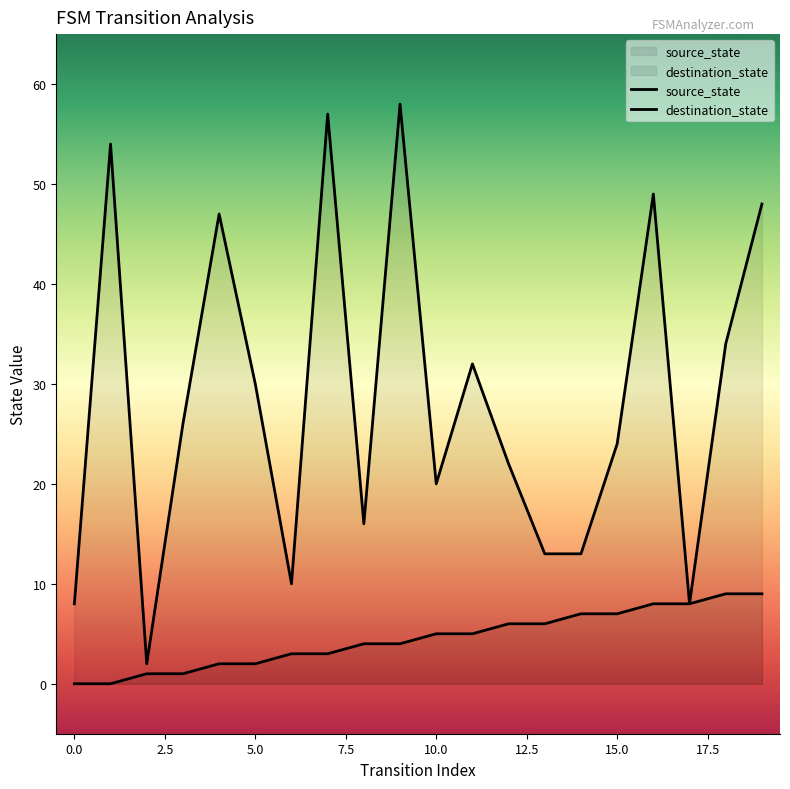

Does the chart have visible grid lines?

No